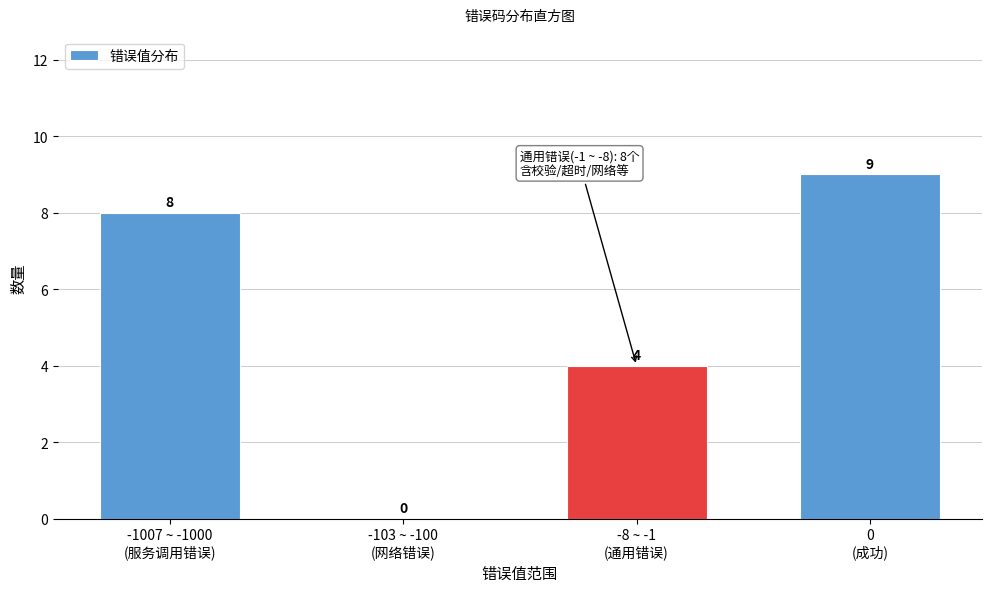

What is the greatest value displayed?

9